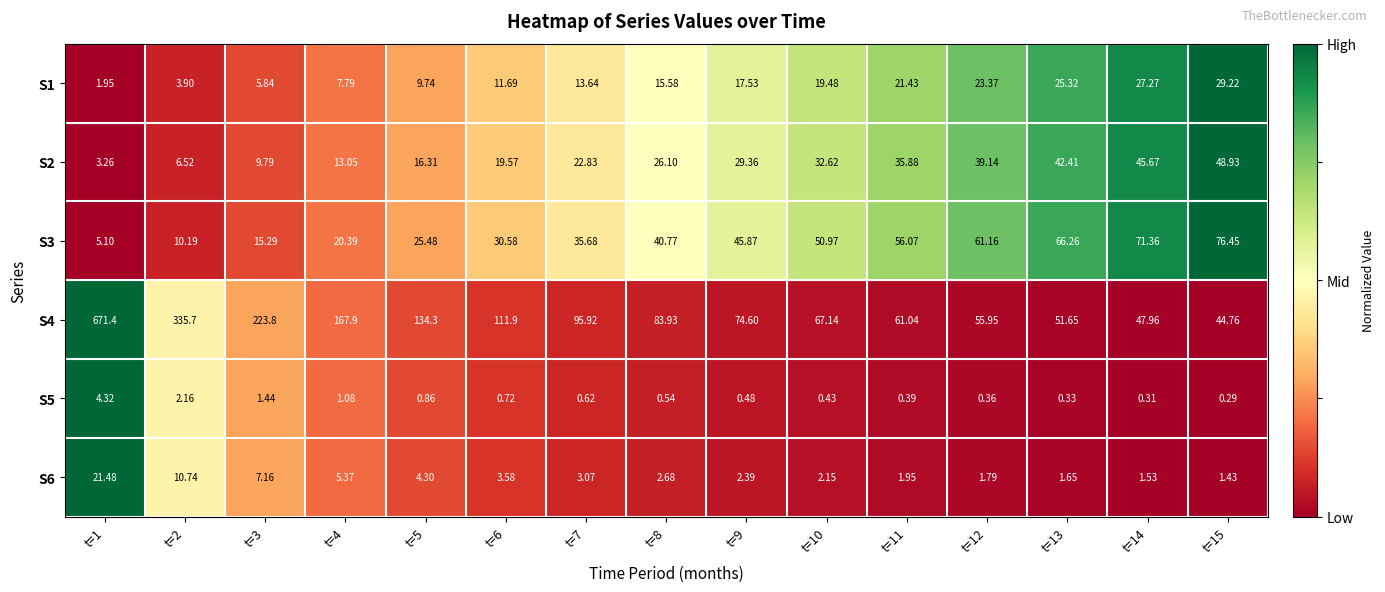

How many values in the S6 series exceed 2?

10